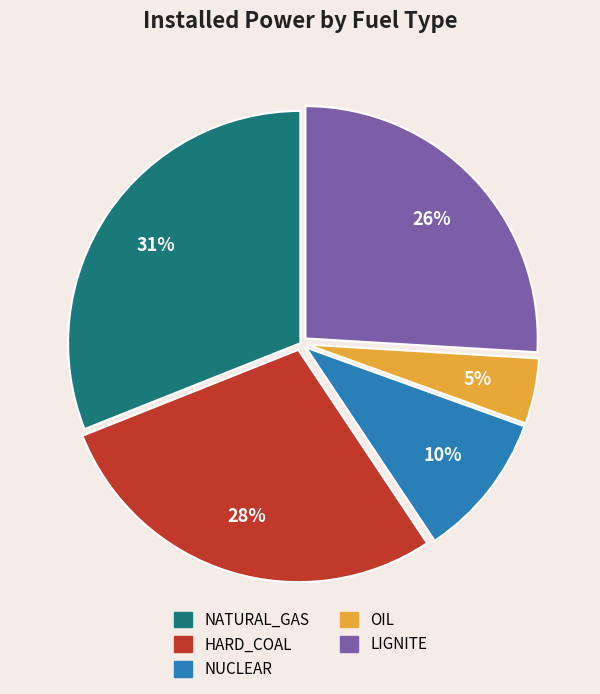

Between NUCLEAR and NATURAL_GAS, which is larger?

NATURAL_GAS